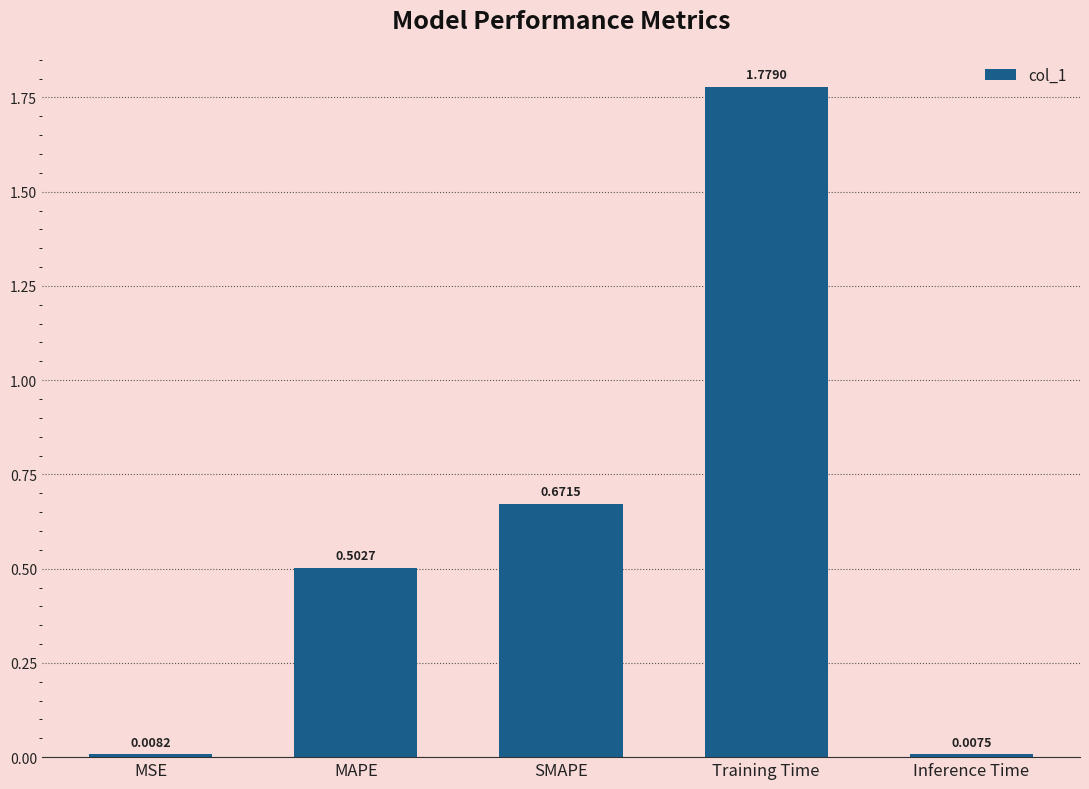

At which category does the chart reach its minimum across all series?

Inference Time